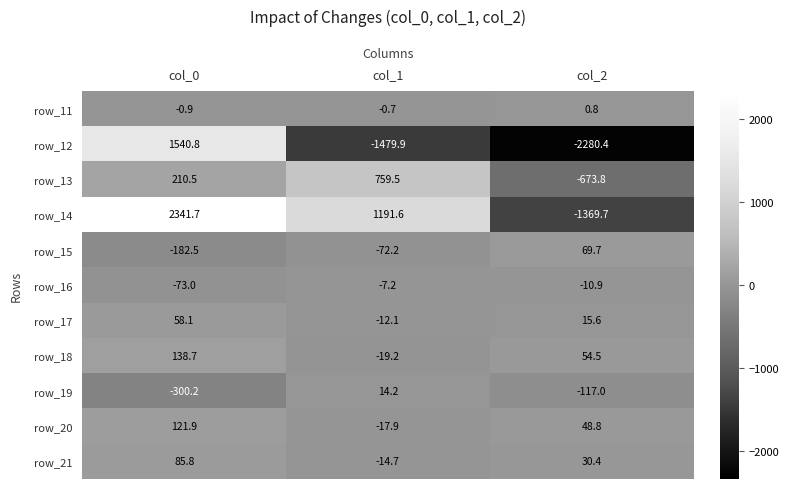

Where is row_12 nearest to the value -369?

col_1